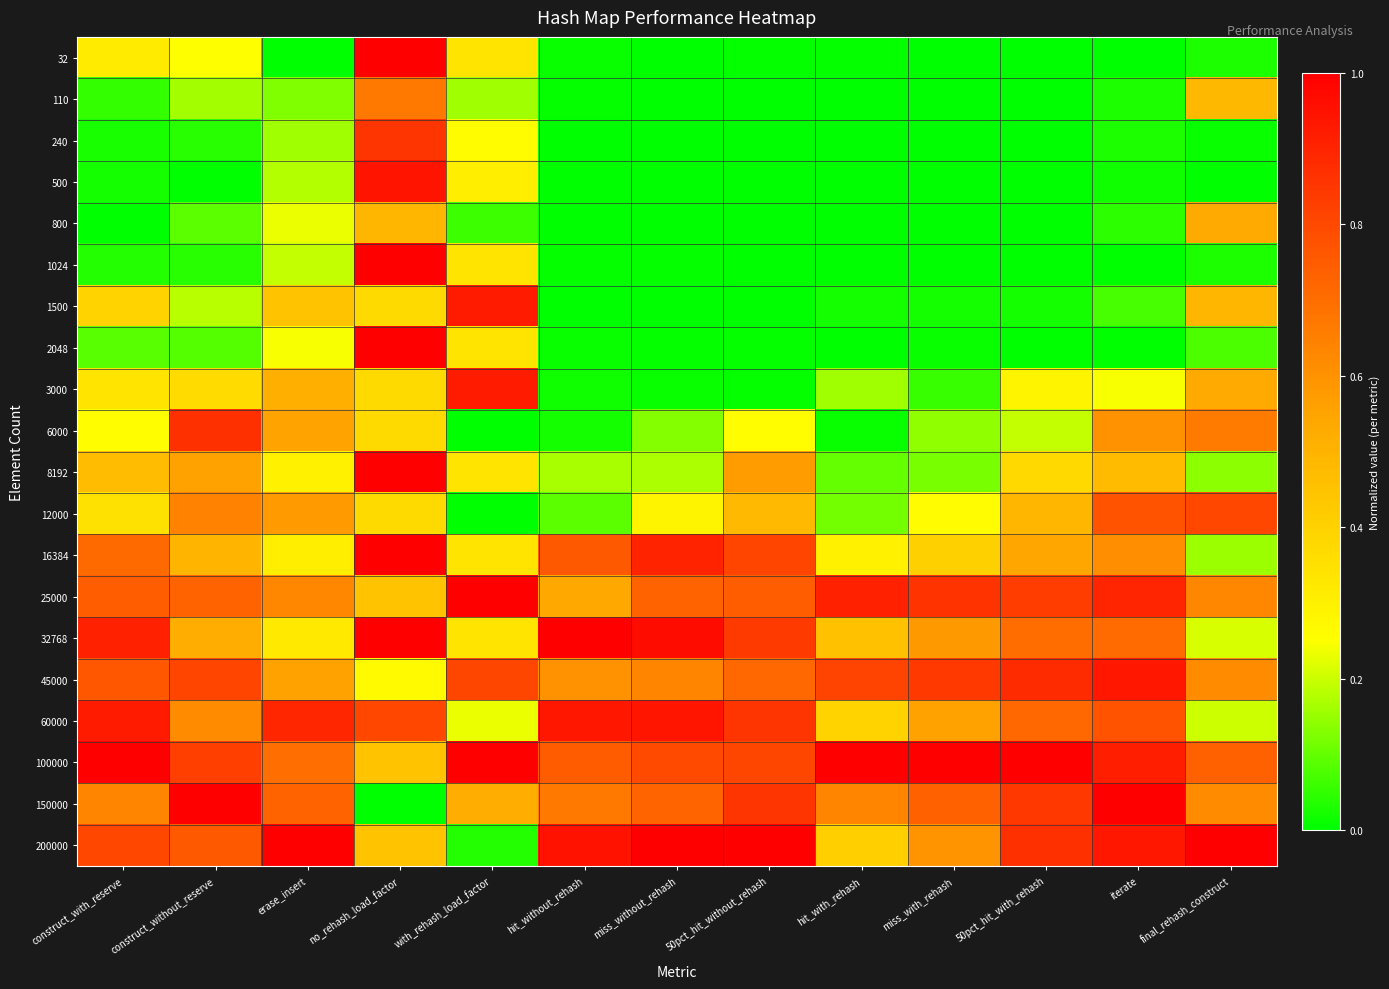

What is the total value across all series at iterate?

9.1